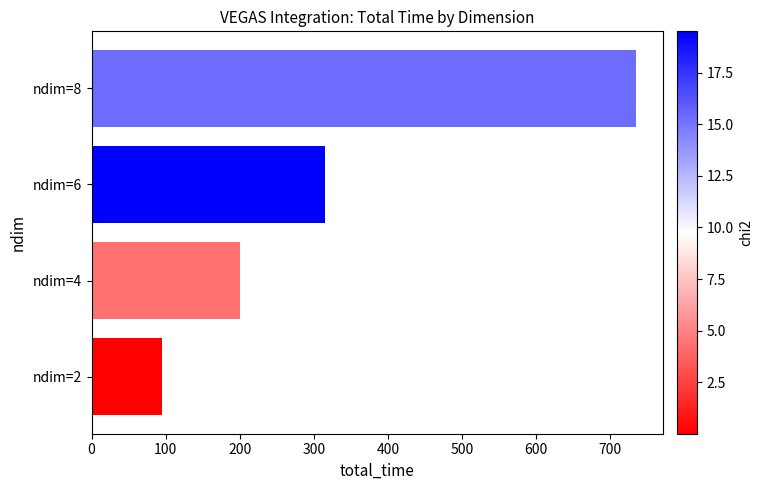

At which label is the value closest to 414?

ndim=6